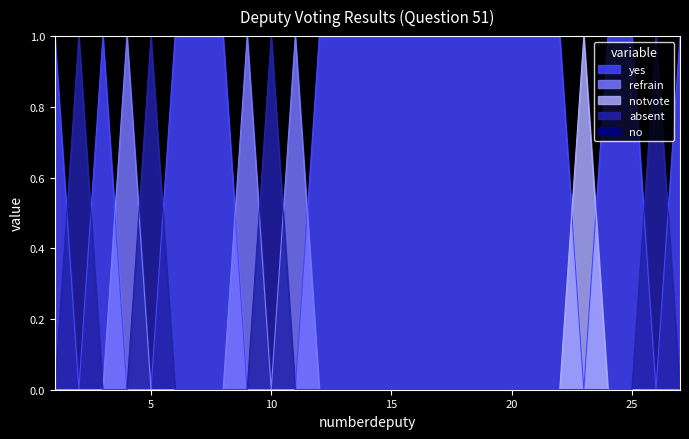

Is the value of notvote at 6 greater than the value of yes at 2?

No